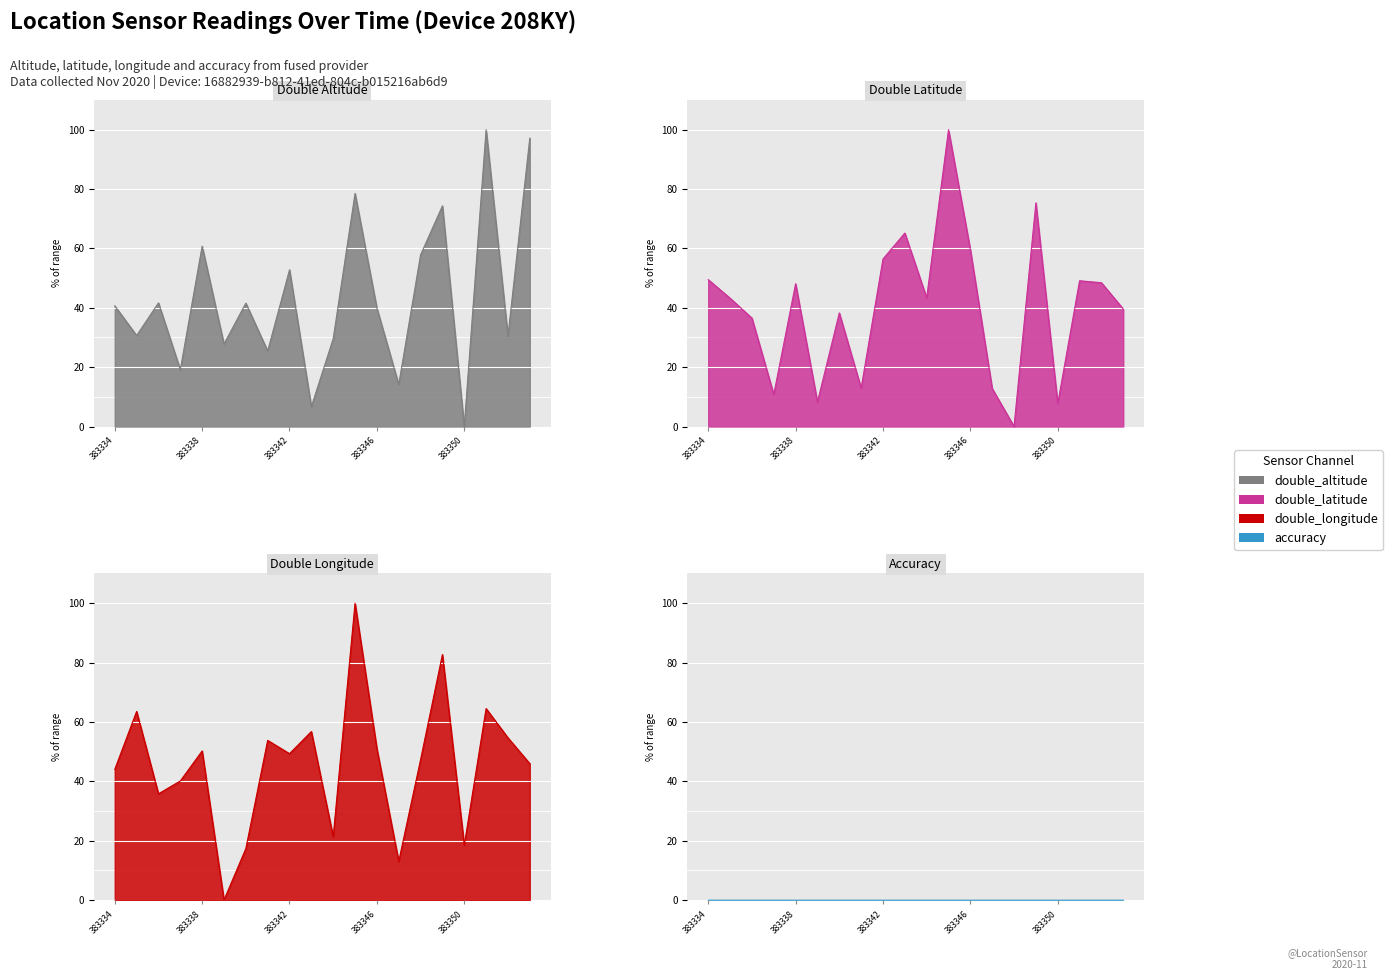

Which series has the widest spread of values?

double_altitude